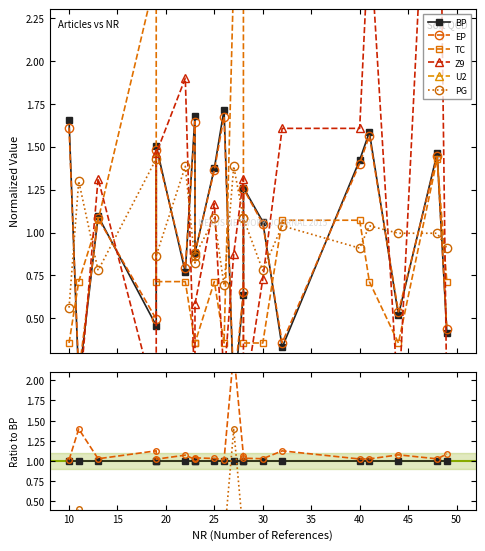

What is the difference between the second highest and second lowest values in the PG series?

0.4